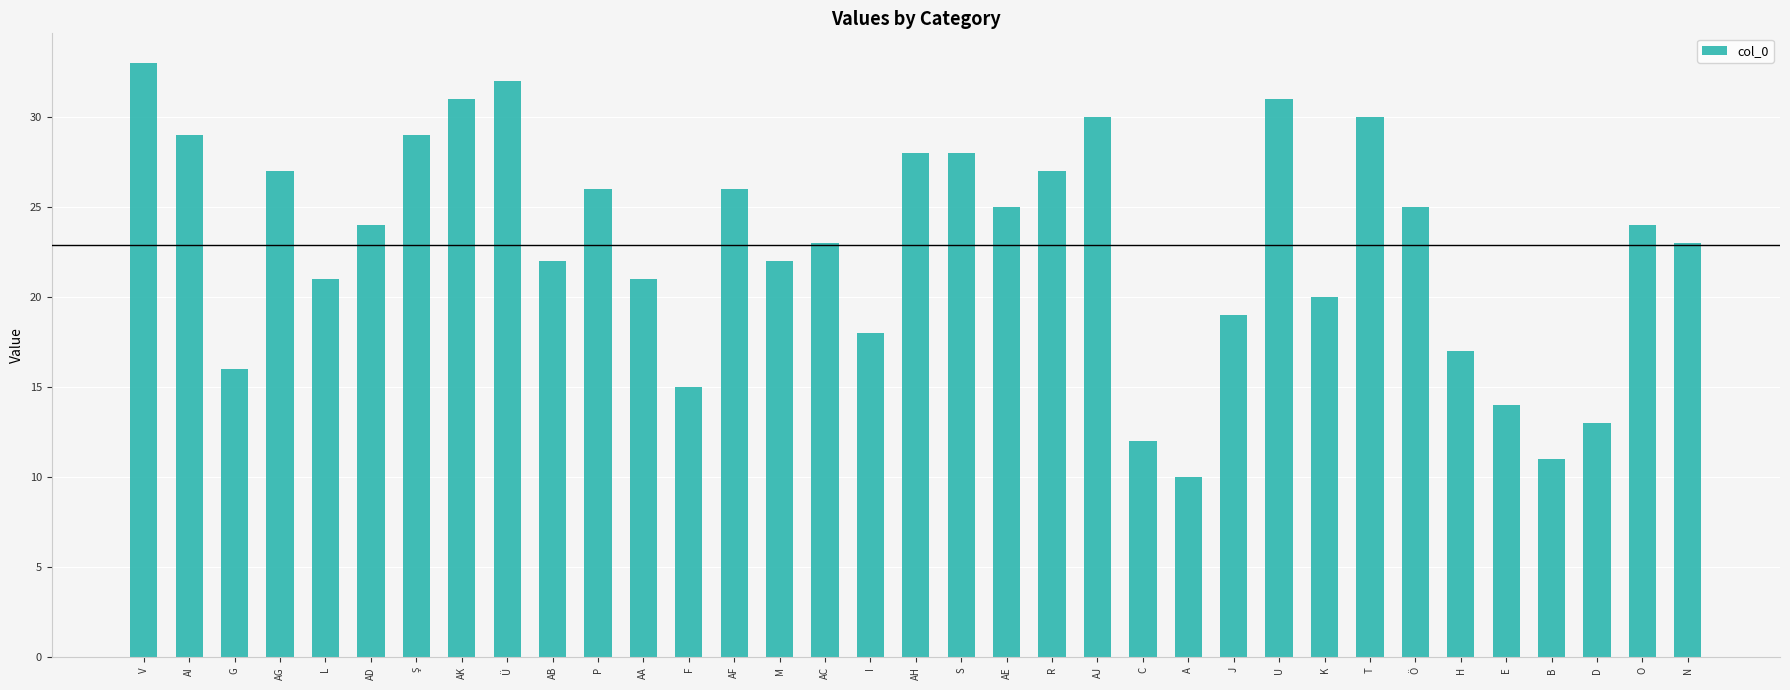

What is the greatest value displayed?

33